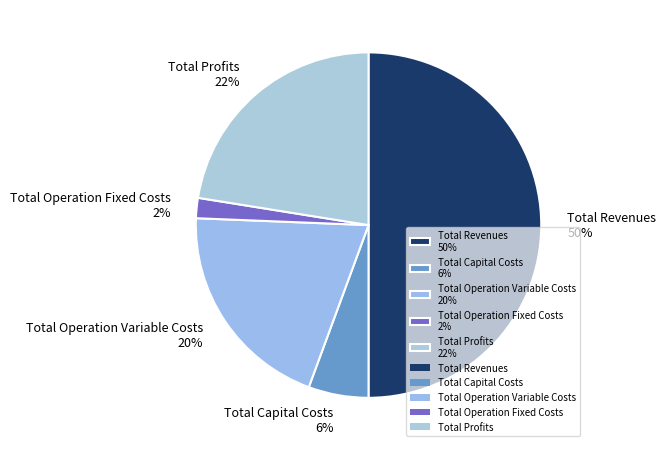

To the nearest percent, what portion does Total Operation Fixed Costs represent?

2%